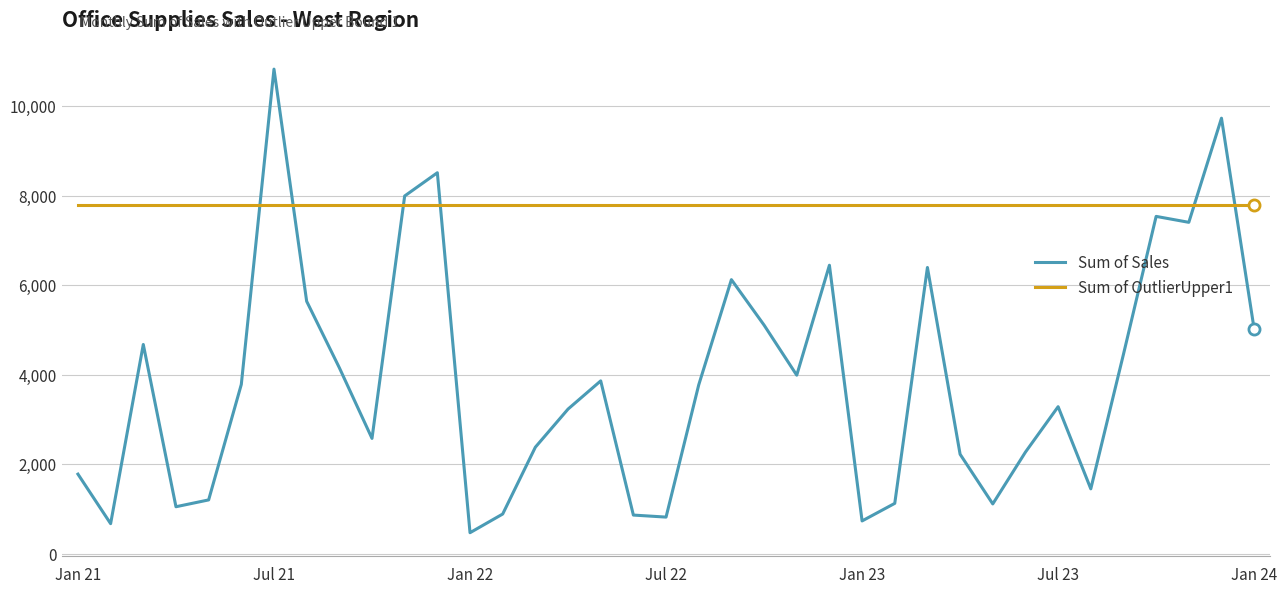

Rank the series by their maximum value, from highest to lowest.

Sum of Sales, Sum of OutlierUpper1